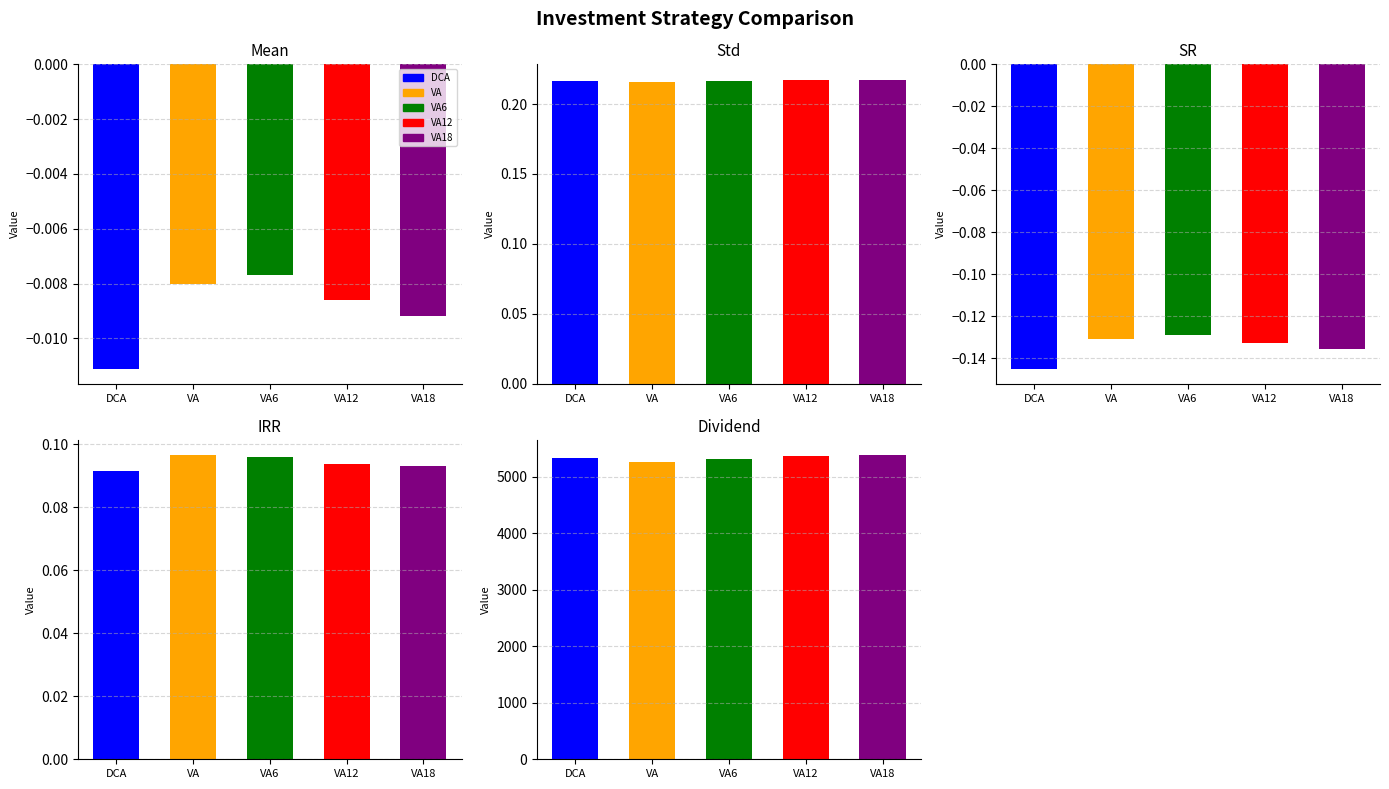

At how many categories does at least one series exceed 4560?

1